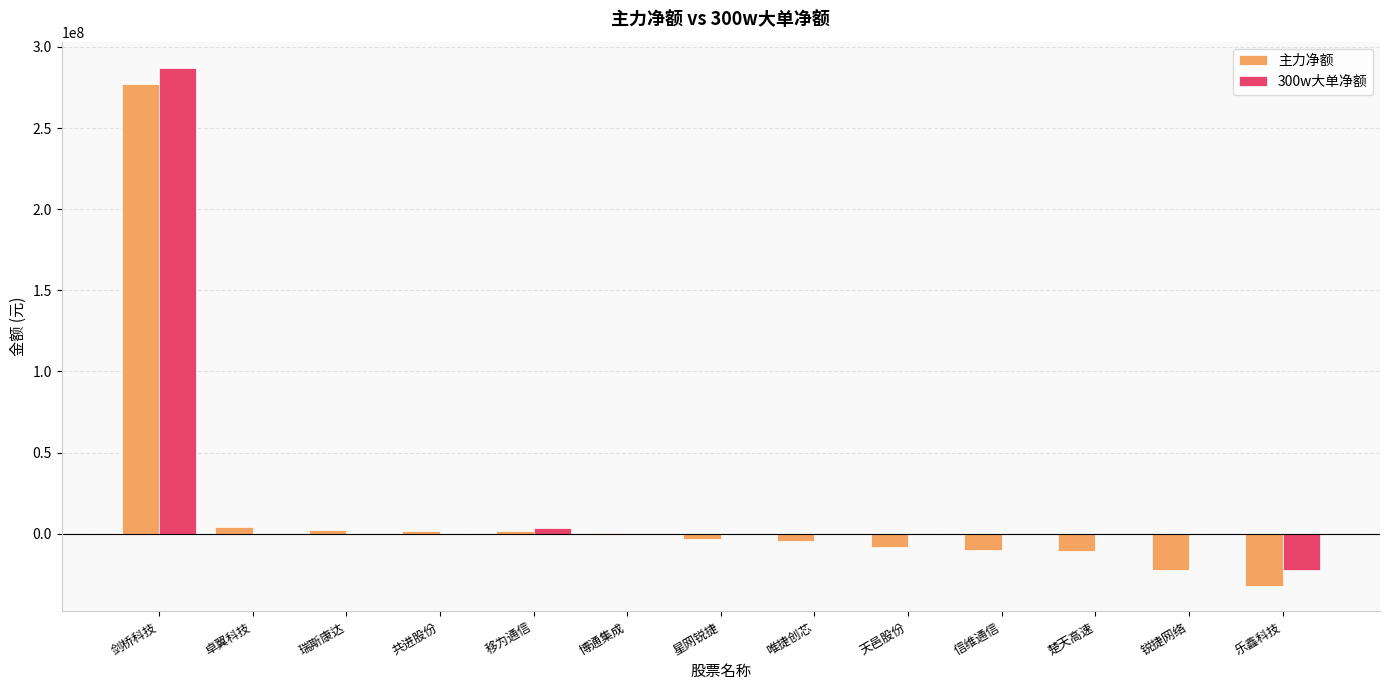

Is it true that 300w大单净额 equals 0 at 星网锐捷?

True